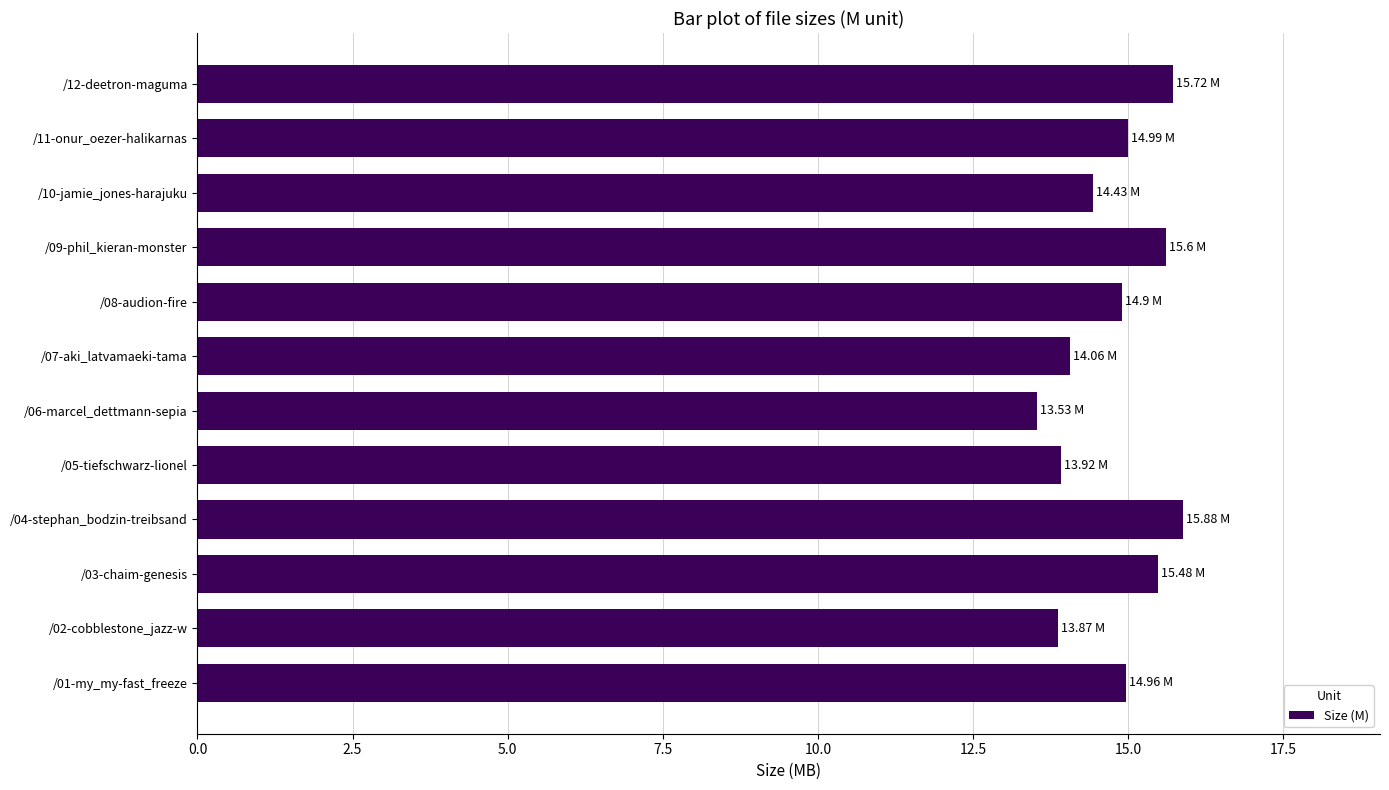

Which label corresponds to the smallest value in the chart?

/06-marcel_dettmann-sepia